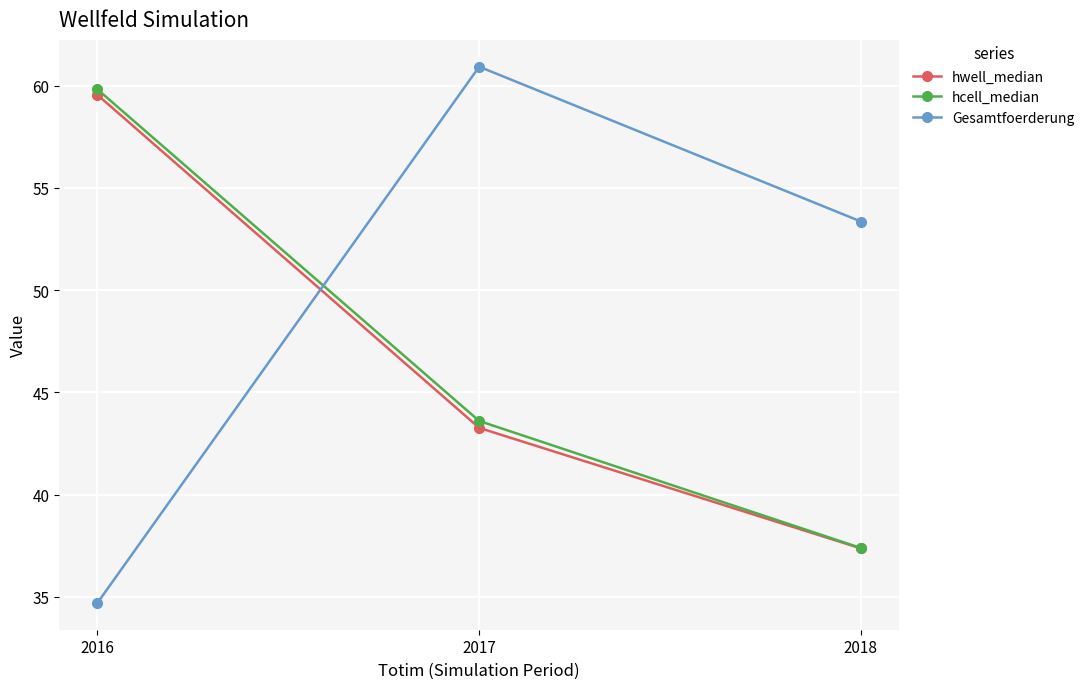

What value does the Gesamtfoerderung series have at 2016?

34.7